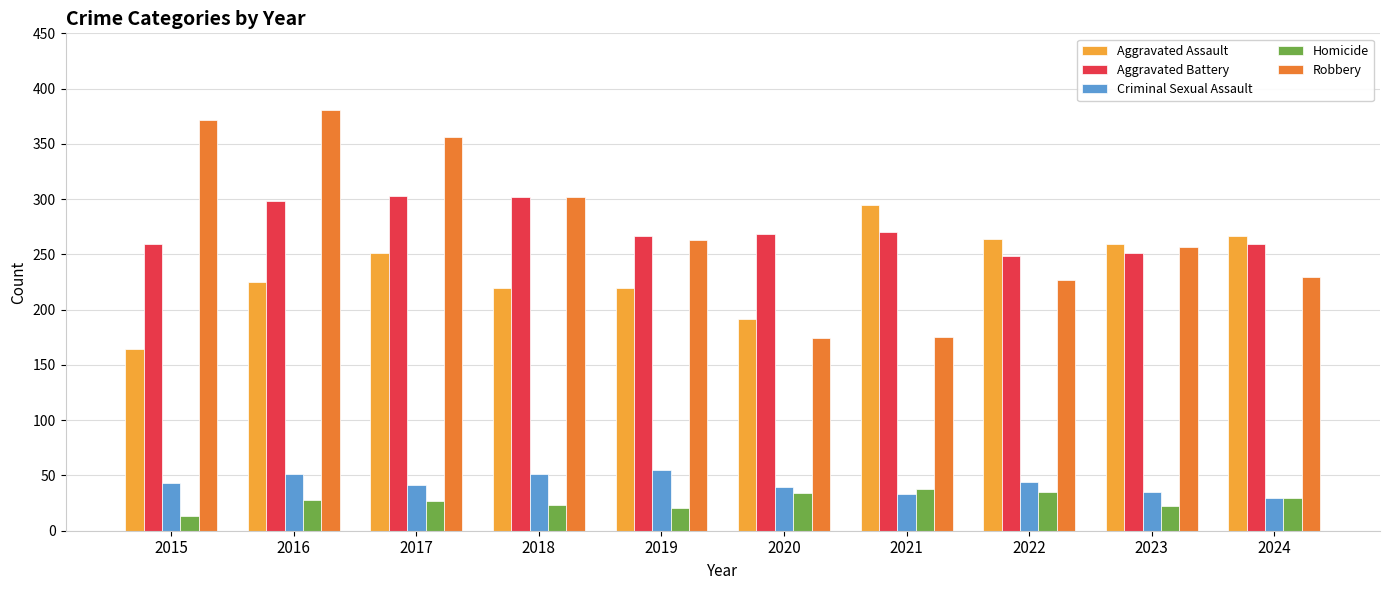

Is the value of Robbery at 2020 greater than the value of Criminal Sexual Assault at 2020?

Yes